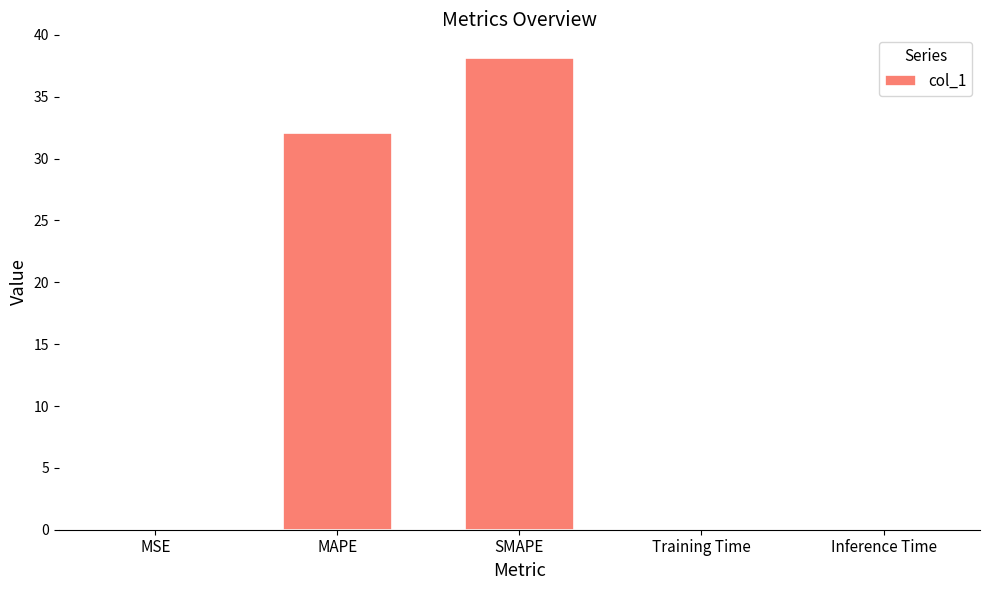

Does the chart contain stacked bars?

No